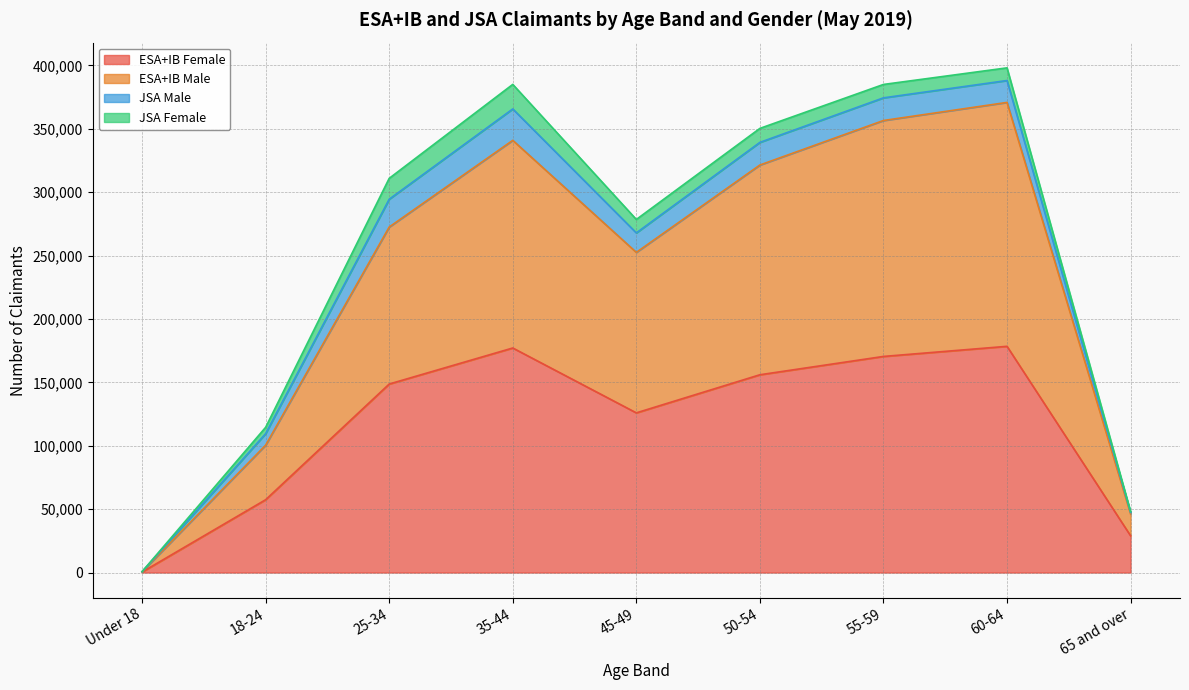

Which category has the lowest value in the ESA+IB Female series?

Under 18